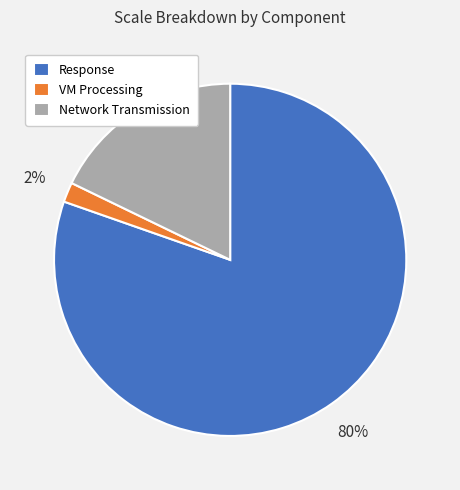

How many segments does this pie chart have?

3